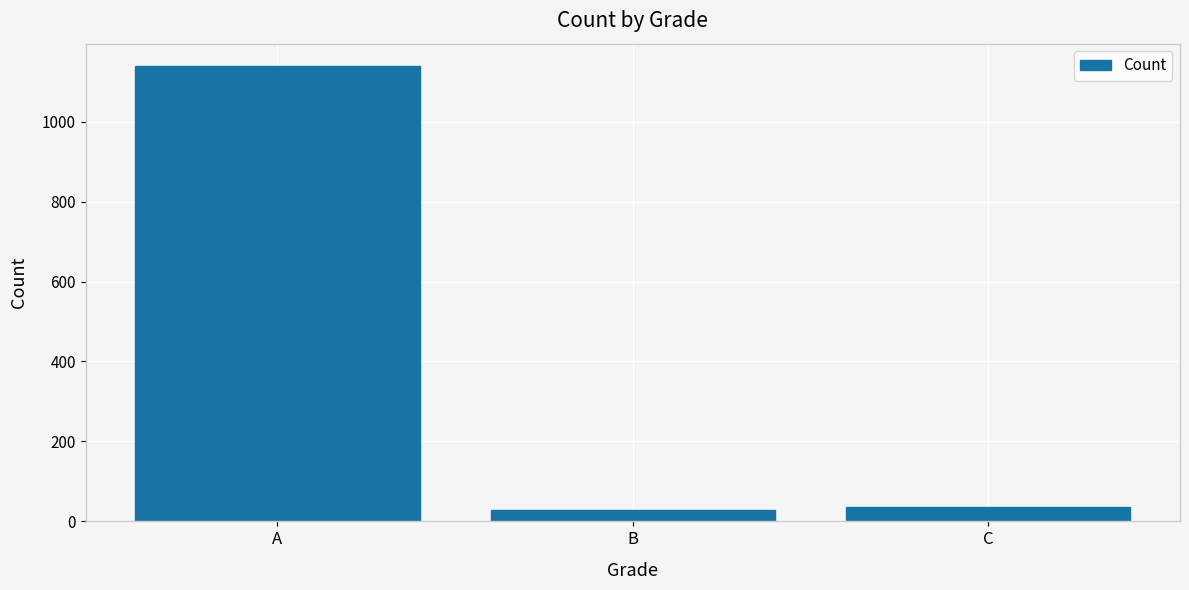

What is the value of the 2nd bar from the left?

28